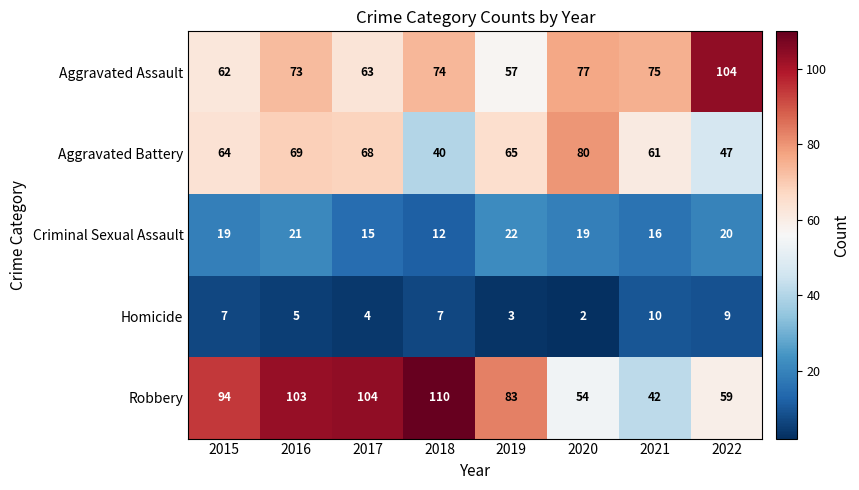

What is the spread (max minus min) of values at 2016?

98